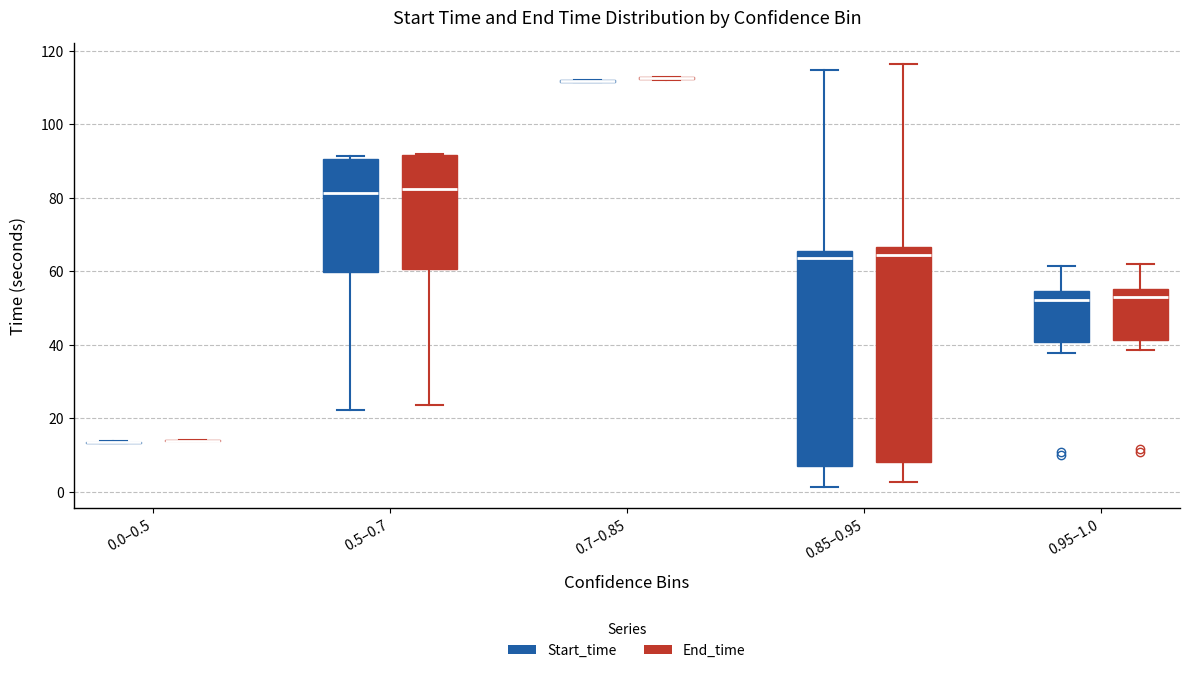

Reading left to right, read every box against the y-axis: the position of its median line, the range the box covers, and the ends of its whiskers. The values are not printed on the chart, so give them approximately, as read against the axis.

0.0–0.5 (Start_time): box collapsed to a line at 14, whiskers 14 to 14
0.0–0.5 (End_time): box collapsed to a line at 14, whiskers 14 to 14
0.5–0.7 (Start_time): median 82, box 60 to 90, whiskers 22 to 92
0.5–0.7 (End_time): median 82, box 60 to 92, whiskers 24 to 92
0.7–0.85 (Start_time): box collapsed to a line at 112, whiskers 112 to 112
0.7–0.85 (End_time): box collapsed to a line at 112, whiskers 112 to 112
0.85–0.95 (Start_time): median 64, box 8 to 66, whiskers 2 to 114
0.85–0.95 (End_time): median 64, box 8 to 66, whiskers 2 to 116
0.95–1.0 (Start_time): median 52, box 40 to 54, whiskers 38 to 62
0.95–1.0 (End_time): median 52, box 42 to 56, whiskers 38 to 62